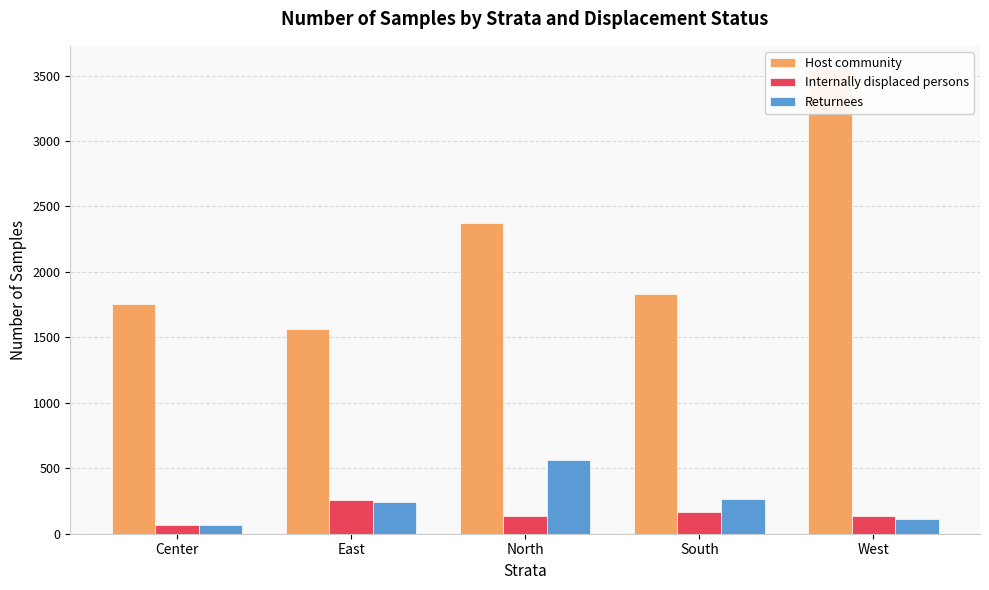

Reading right to left, transcribe all the data shown in this chart.

Host community: 3550	1832	2371	1561	1758
Internally displaced persons: 138	165	136	256	68
Returnees: 111	265	567	242	69